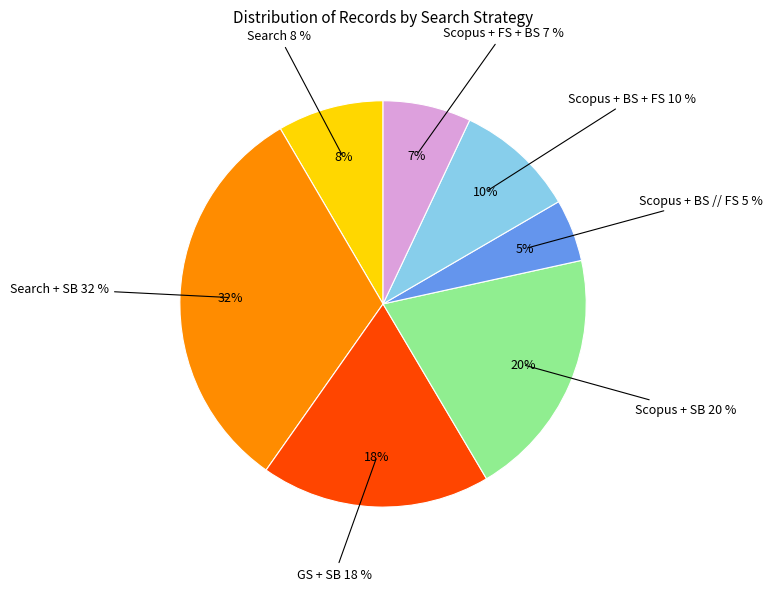

How many slices are in this pie chart?

7